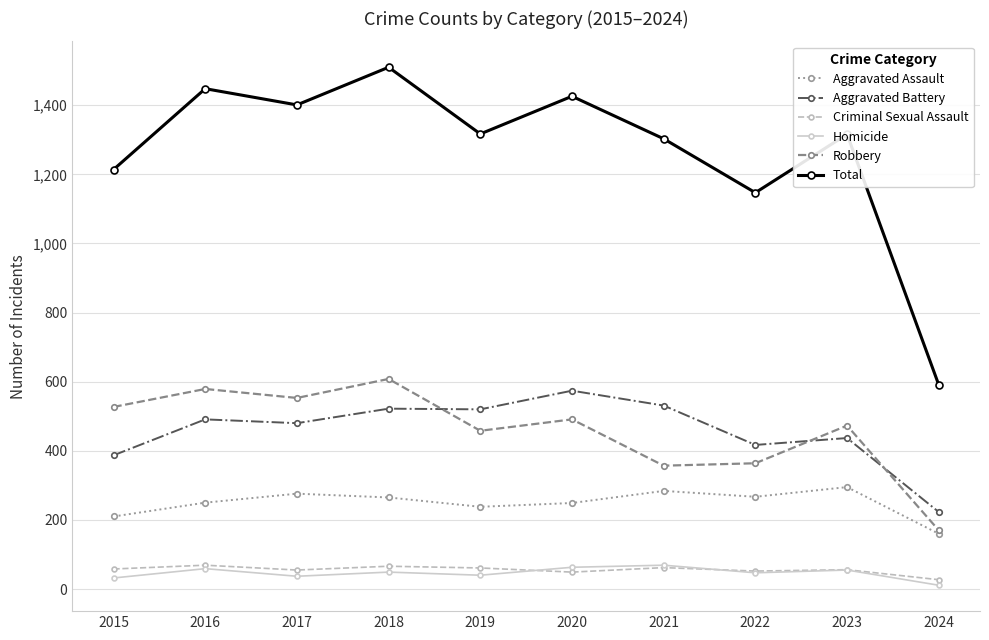

Is it true that Aggravated Battery equals 263 at 2021?

False